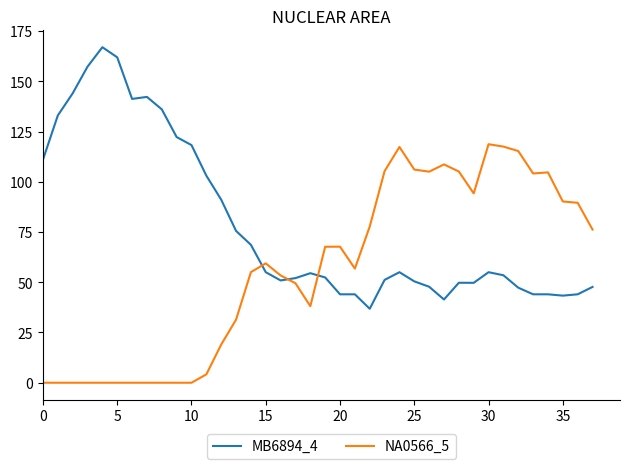

Which series ends up on top after the final intersection of NA0566_5 and MB6894_4?

NA0566_5